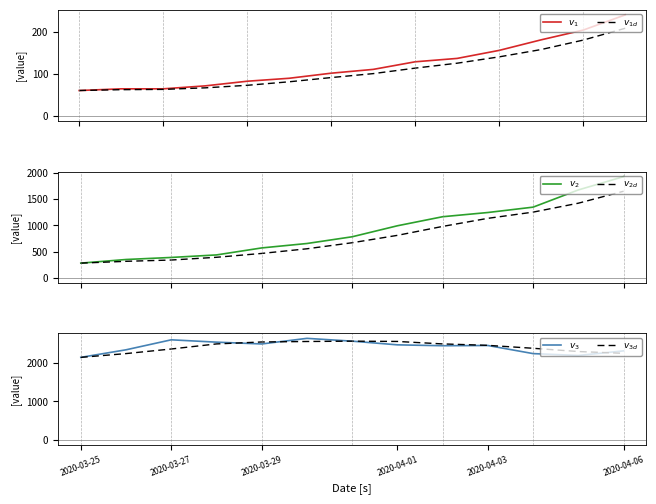

What is the value of the 5th point from the left?

83